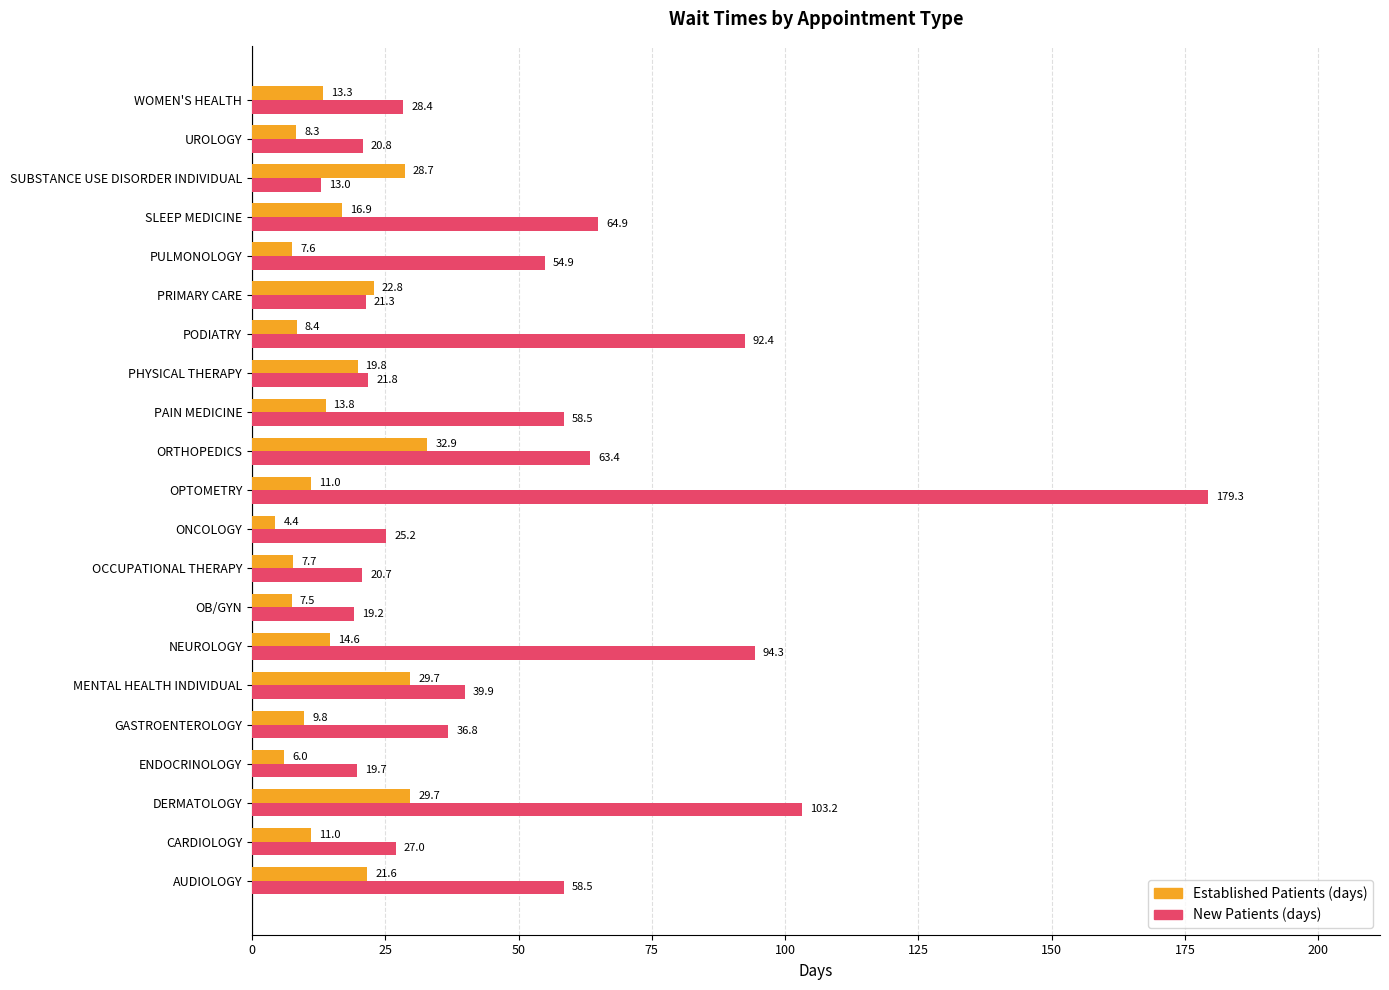

What is the total value across all series at WOMEN'S HEALTH?

41.7